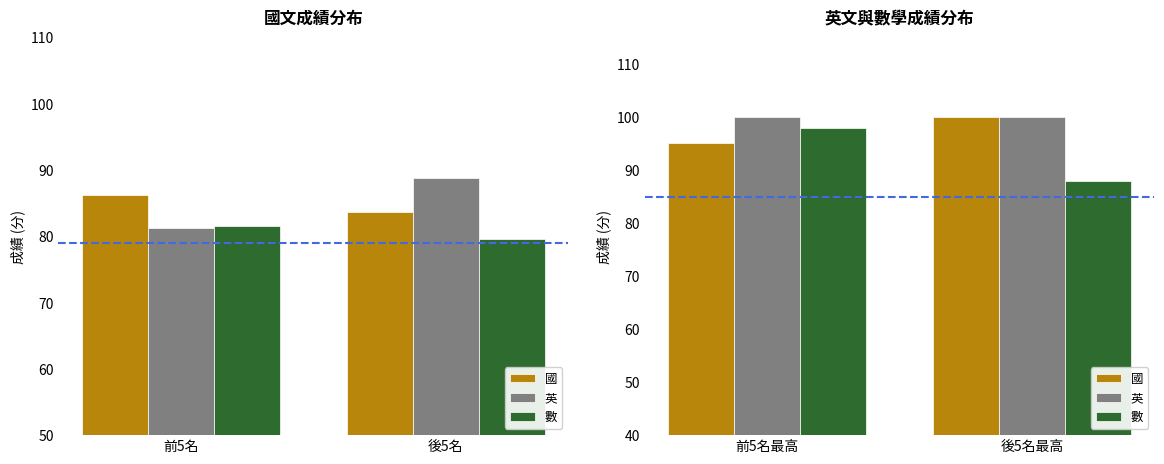

Rank the series at 後5名最高 from lowest to highest value.

數, 國, 英